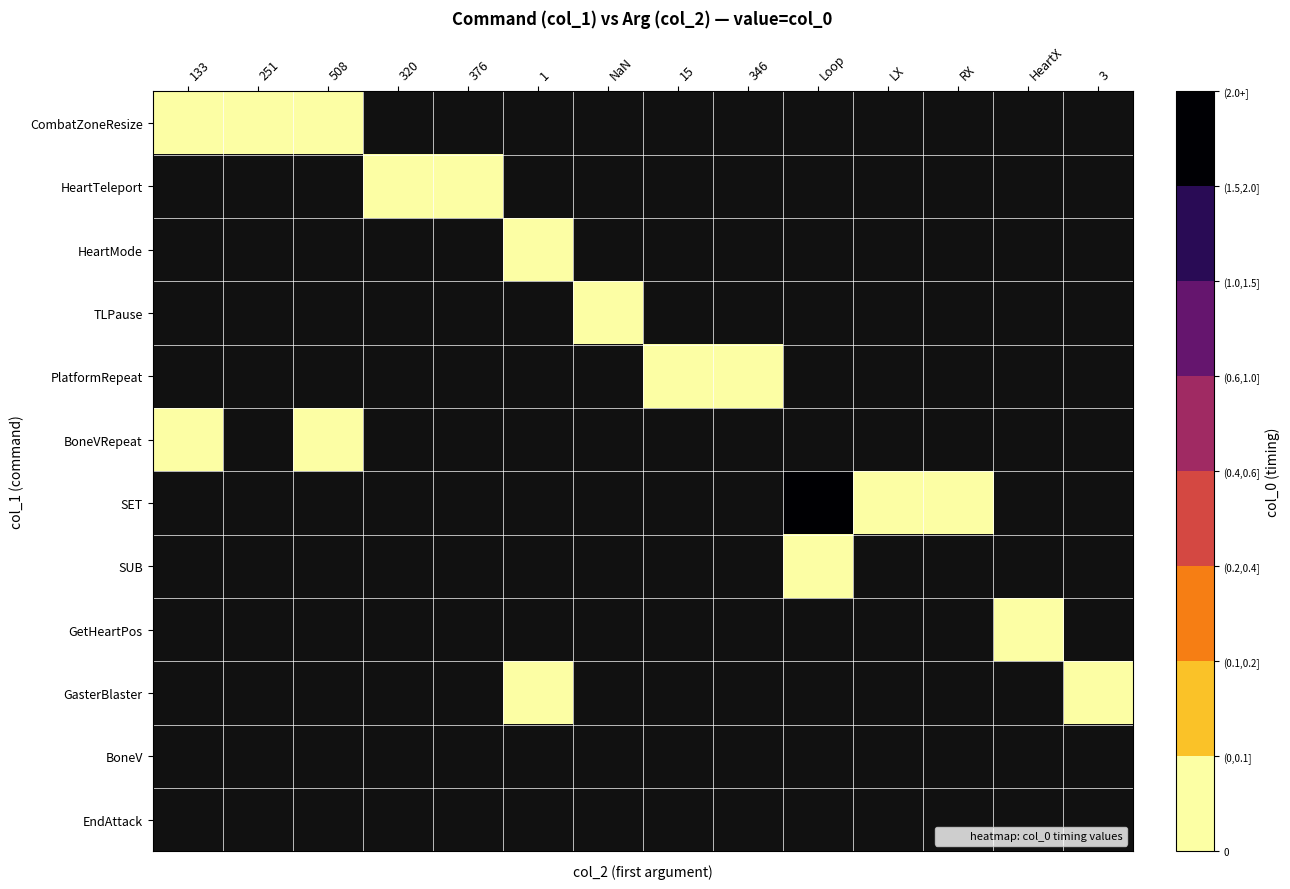

What is the maximum value shown in the chart?

2.0